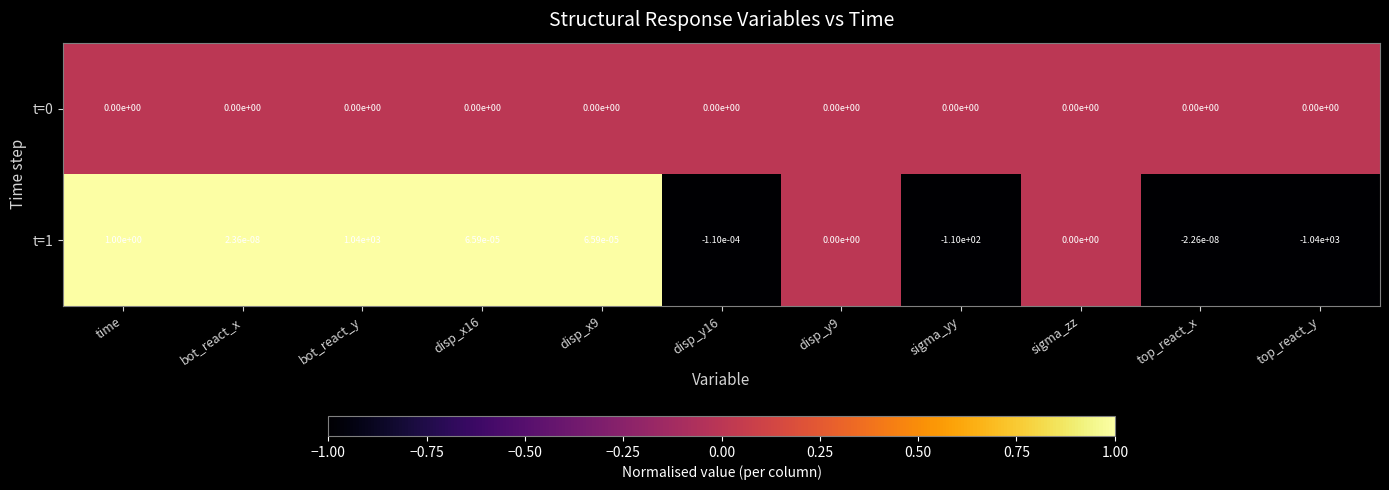

At which category is the sum across all series the highest?

bot_react_y